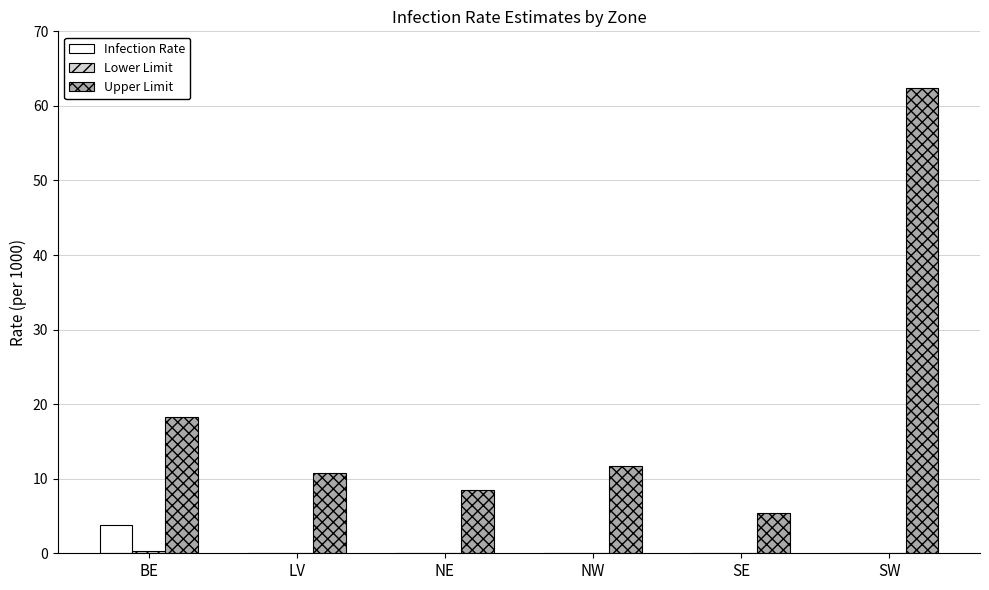

The Infection Rate series shows 2.4 at LV. True or false?

False